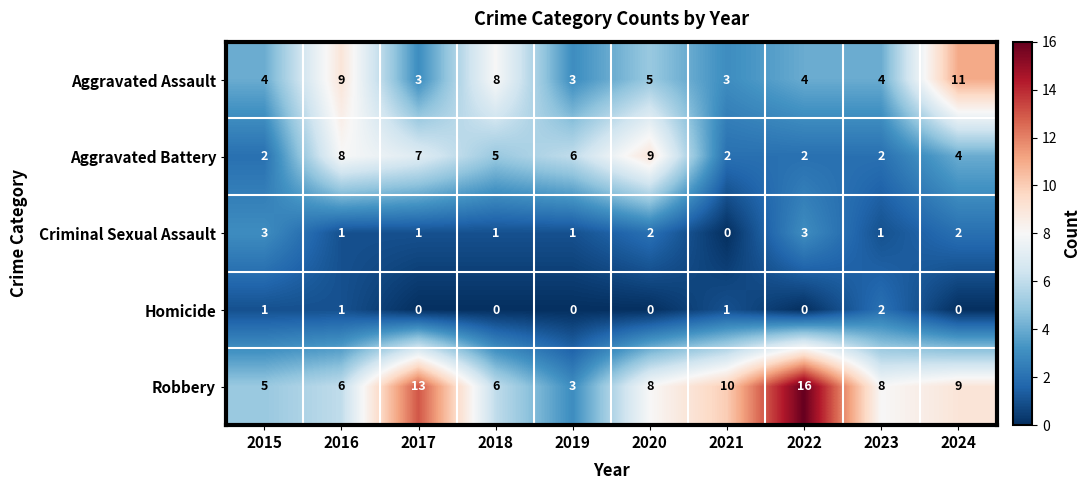

Which category has the highest value across all series?

2022